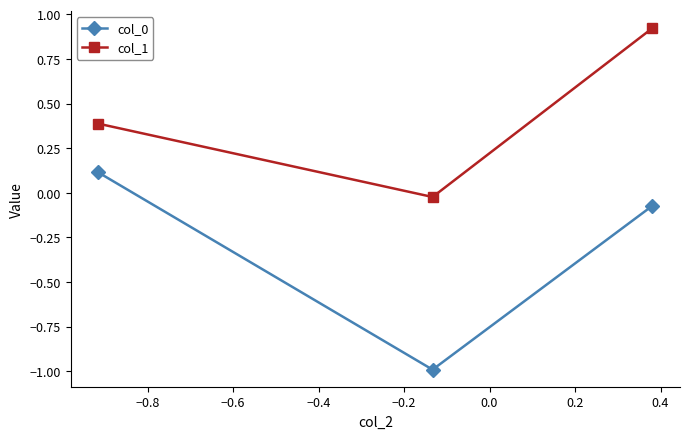

What is the average value of the col_1 series?

0.4